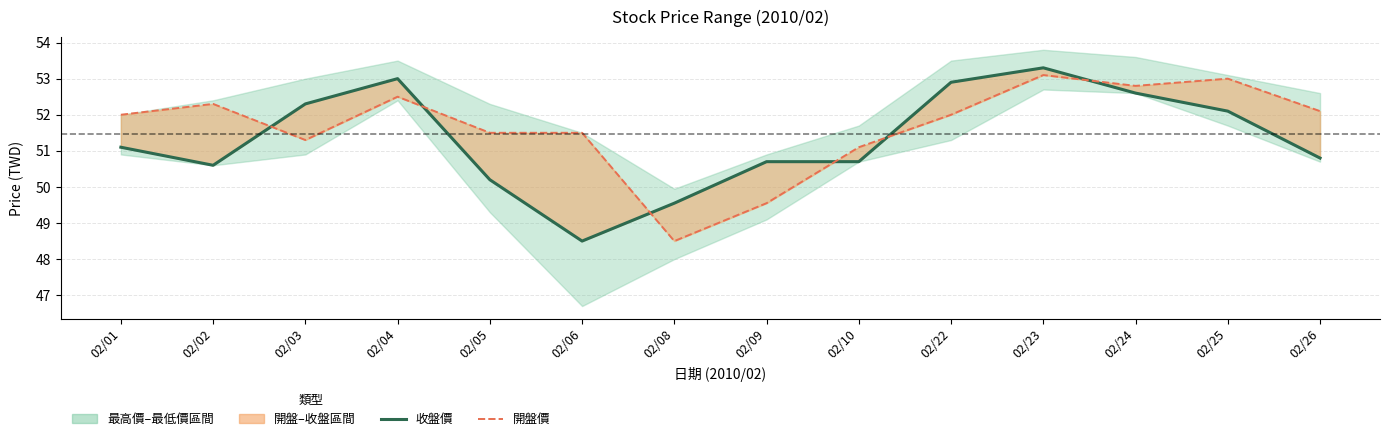

Reading left to right, what are all the values shown in this chart?

收盤價: 51.1	50.6	52.3	53.0	50.2	48.5	49.5	50.7	50.7	52.9	53.3	52.6	52.1	50.8
開盤價: 52.0	52.3	51.3	52.5	51.5	51.5	48.5	49.5	51.1	52.0	53.1	52.8	53.0	52.1